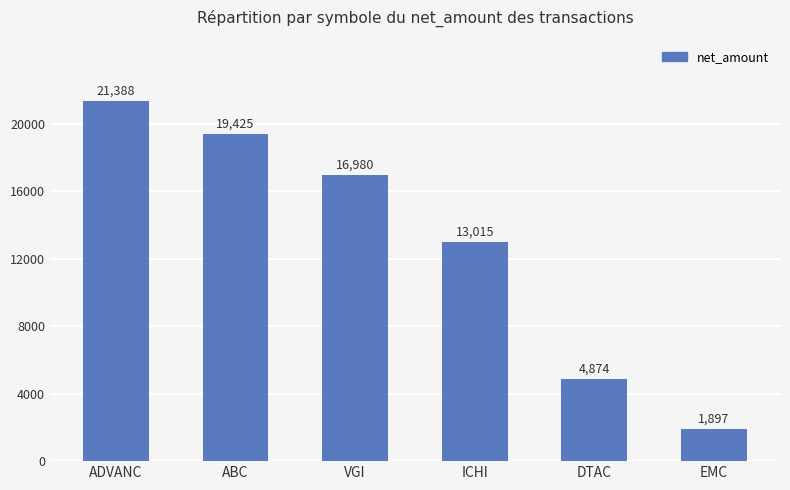

How many data points are above 16979?

3